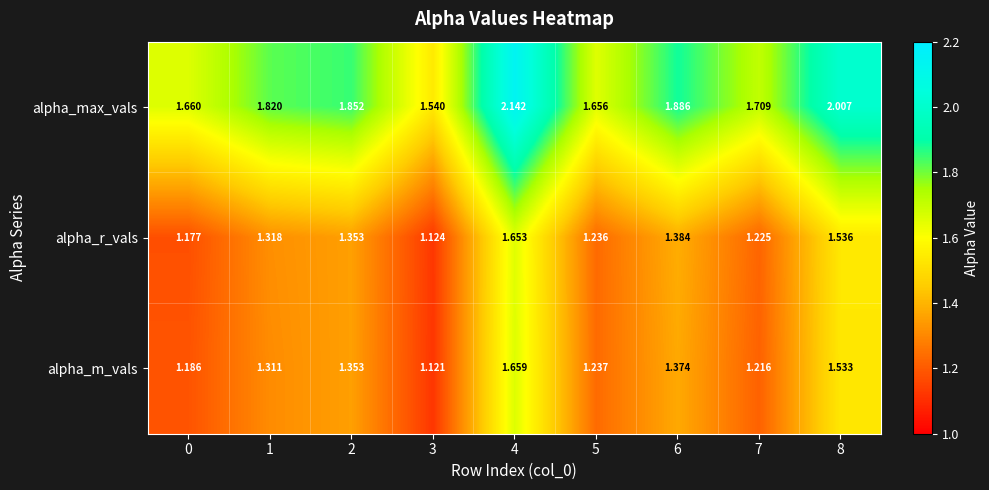

Which series has the largest total across all categories?

alpha_max_vals